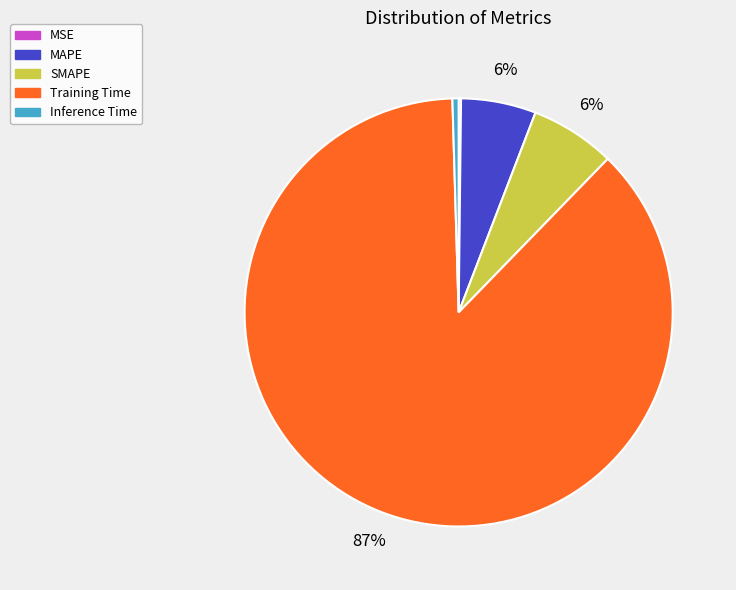

To the nearest percent, what is the combined percentage of Training Time and SMAPE?

94%